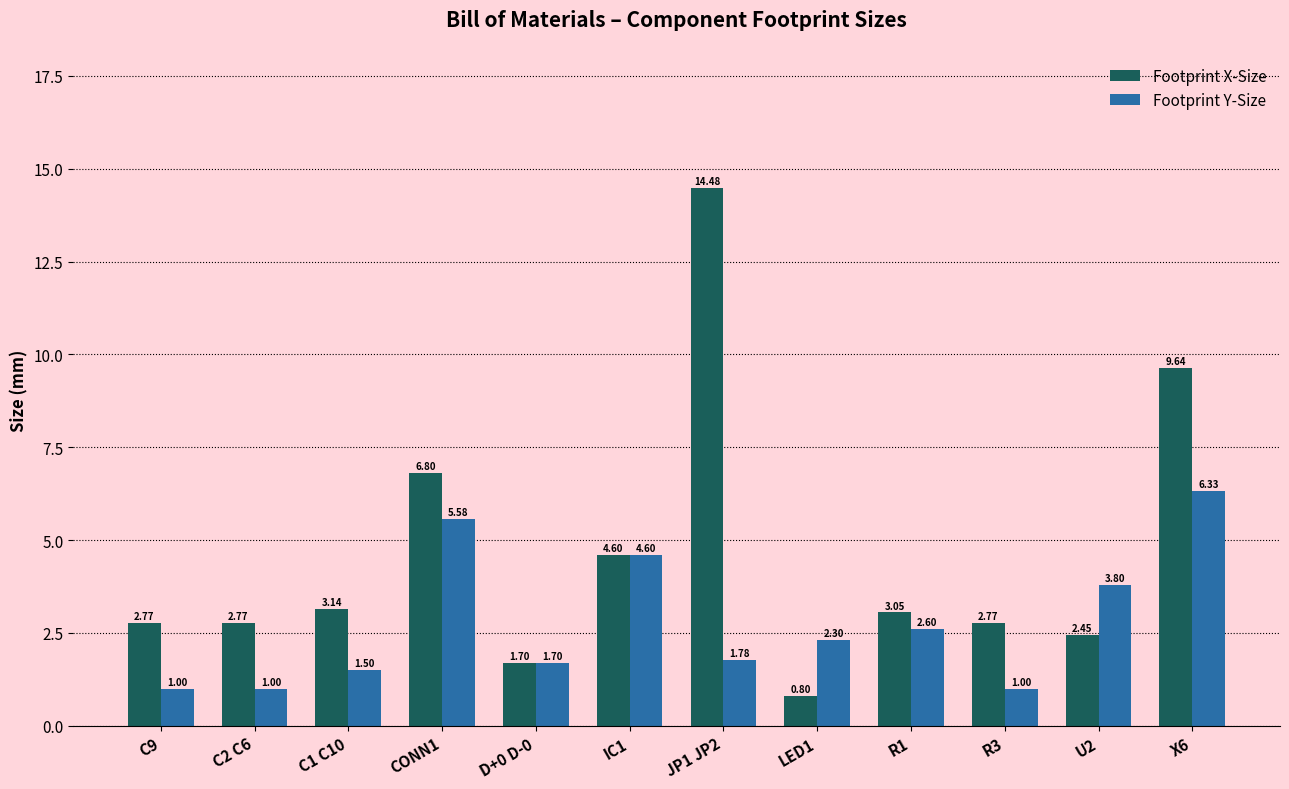

Does the chart contain any negative values?

No